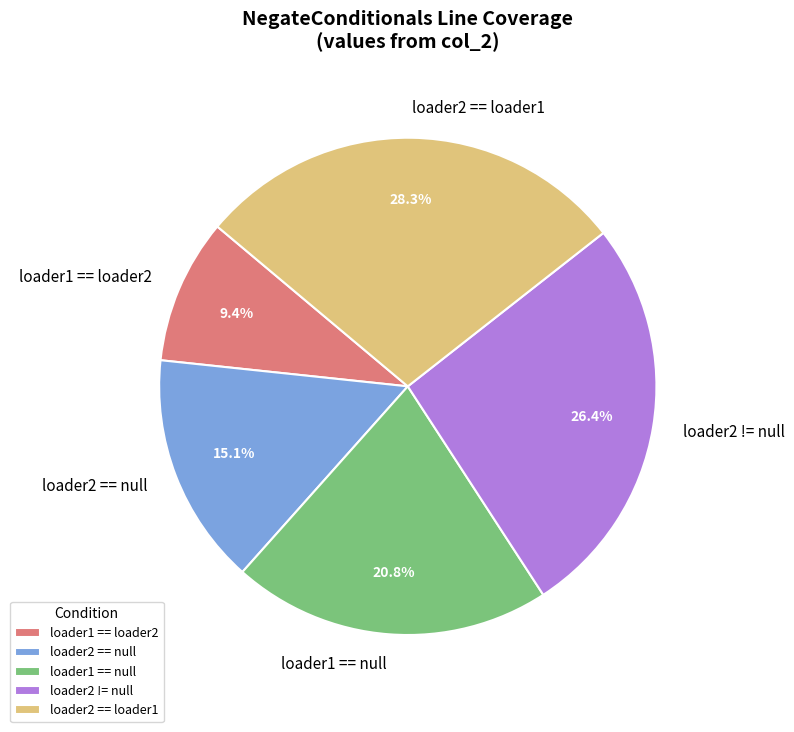

Does any single category account for the majority?

No